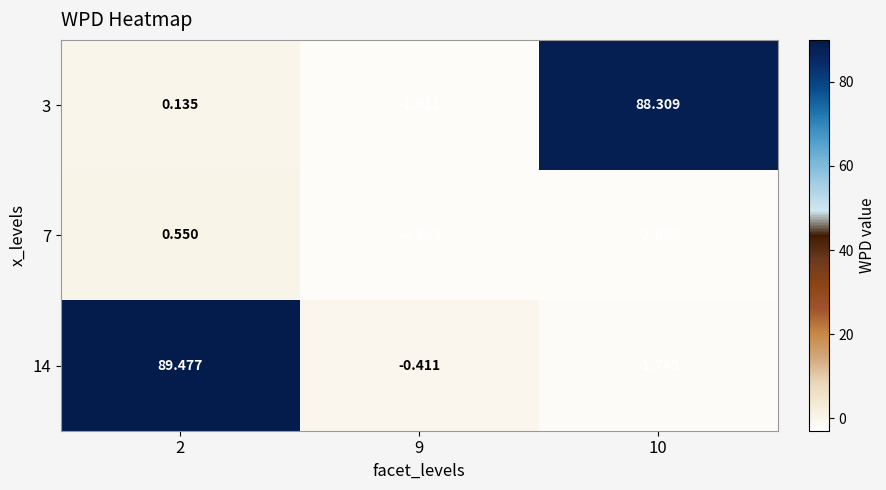

Is the value of 3 at 9 greater than the value of 7 at 9?

Yes